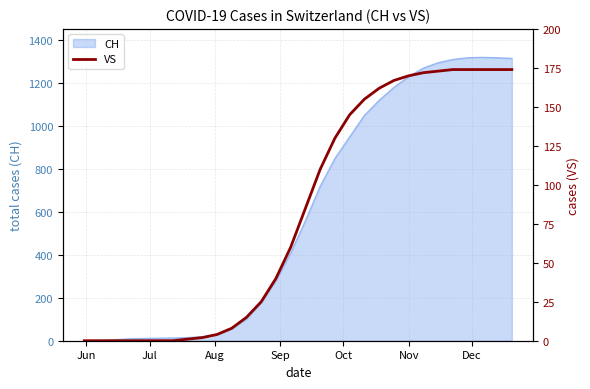

What is the value of the 27th point from the left?

174